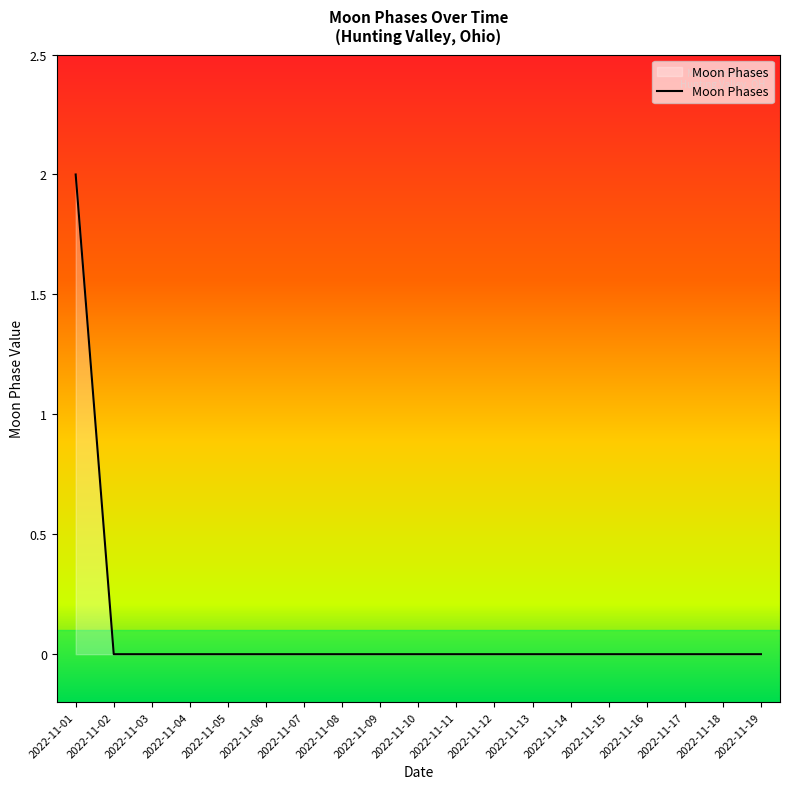

Reading left to right, extract all data points from this chart.

2022-11-01=2	2022-11-02=0	2022-11-03=0	2022-11-04=0	2022-11-05=0	2022-11-06=0	2022-11-07=0	2022-11-08=0	2022-11-09=0	2022-11-10=0	2022-11-11=0	2022-11-12=0	2022-11-13=0	2022-11-14=0	2022-11-15=0	2022-11-16=0	2022-11-17=0	2022-11-18=0	2022-11-19=0